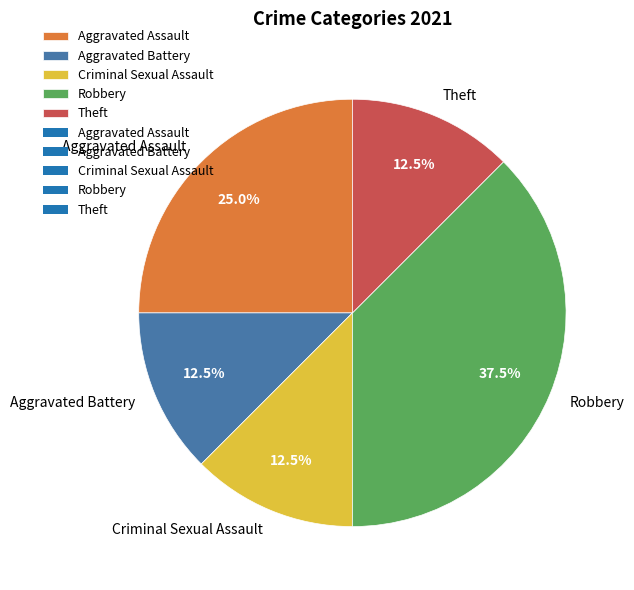

To the nearest percent, what is the average slice percentage?

20%